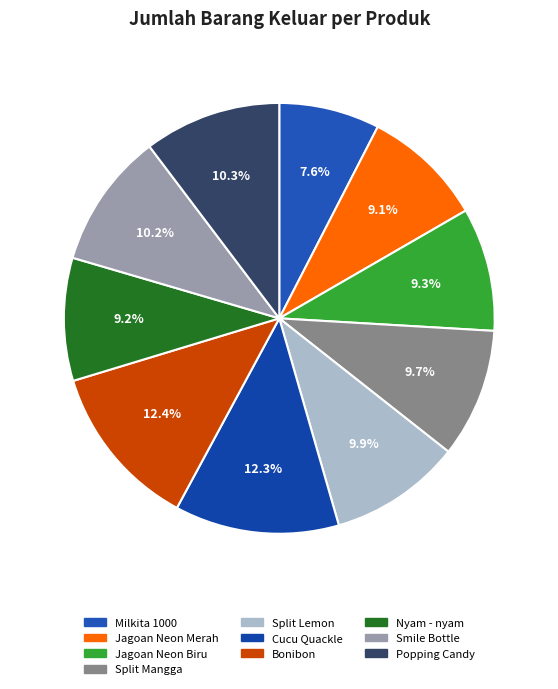

How many slices are in this pie chart?

10